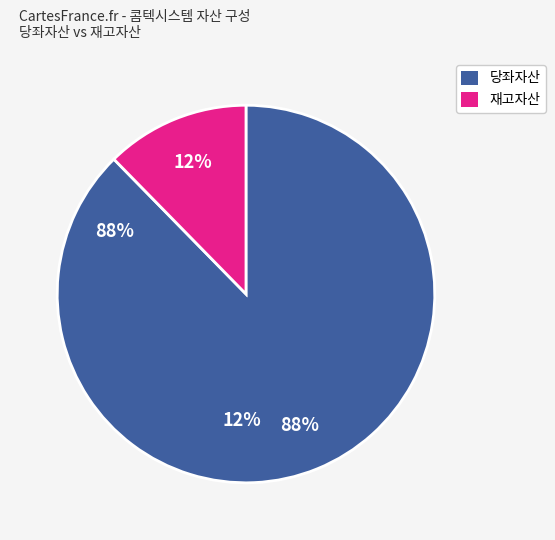

To the nearest percent, what is the average slice percentage?

50%